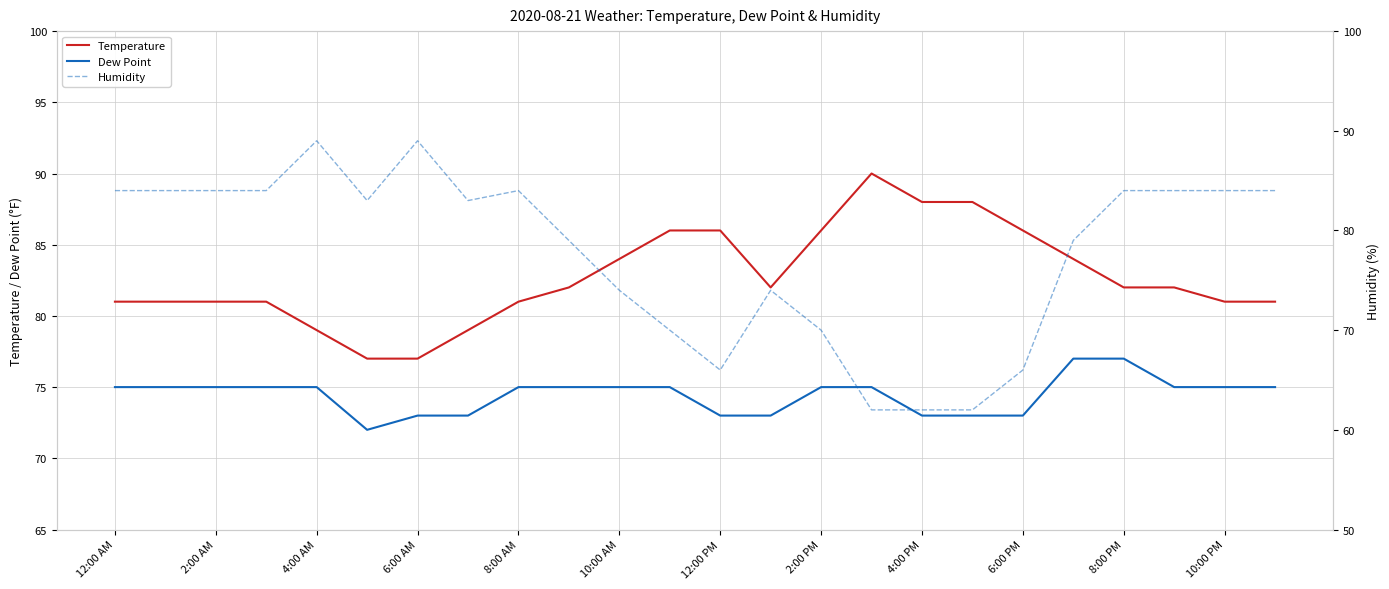

At which label is Dew Point closest to 74?

12:00 AM